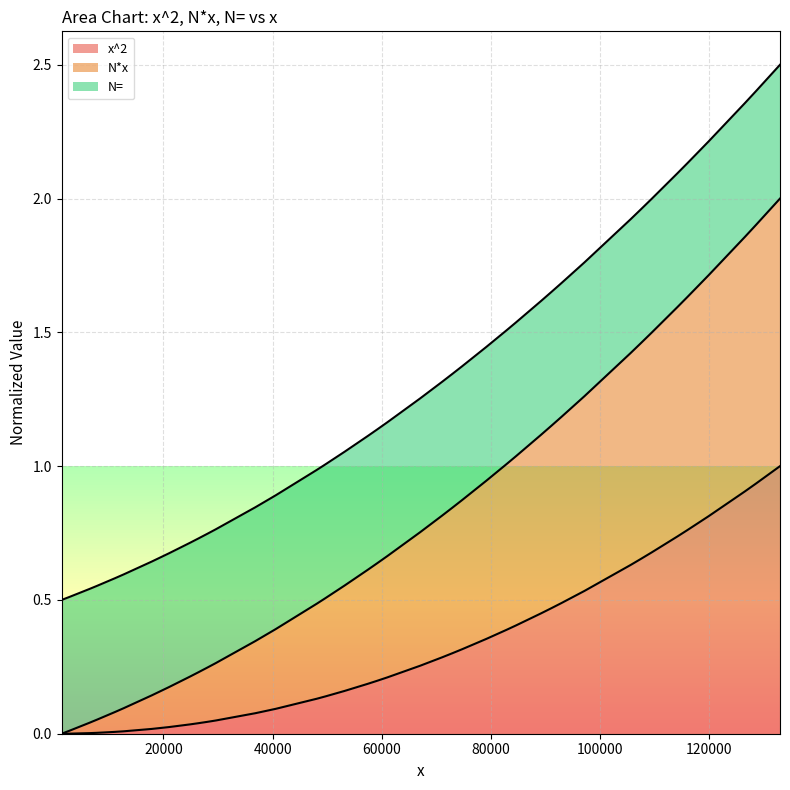

What is the highest value of the N*x series?

2.0